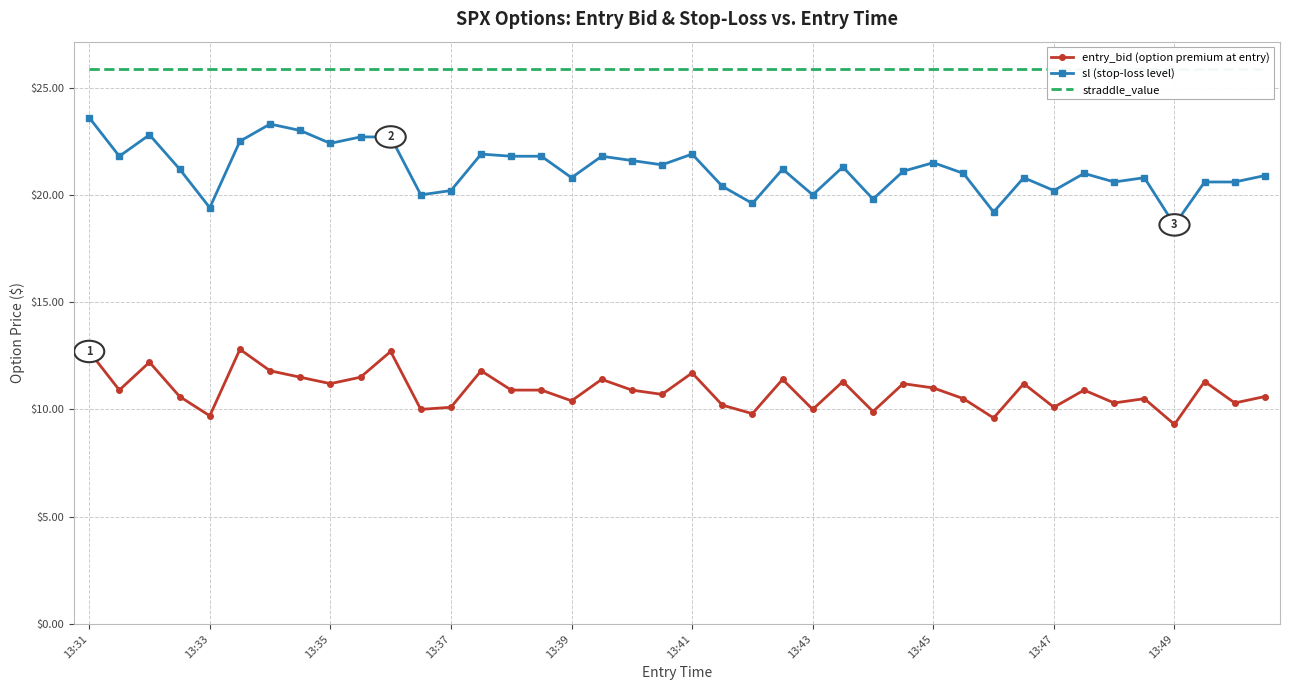

List the series in order of their peak value, lowest first.

entry_bid (option premium at entry), sl (stop-loss level), straddle_value